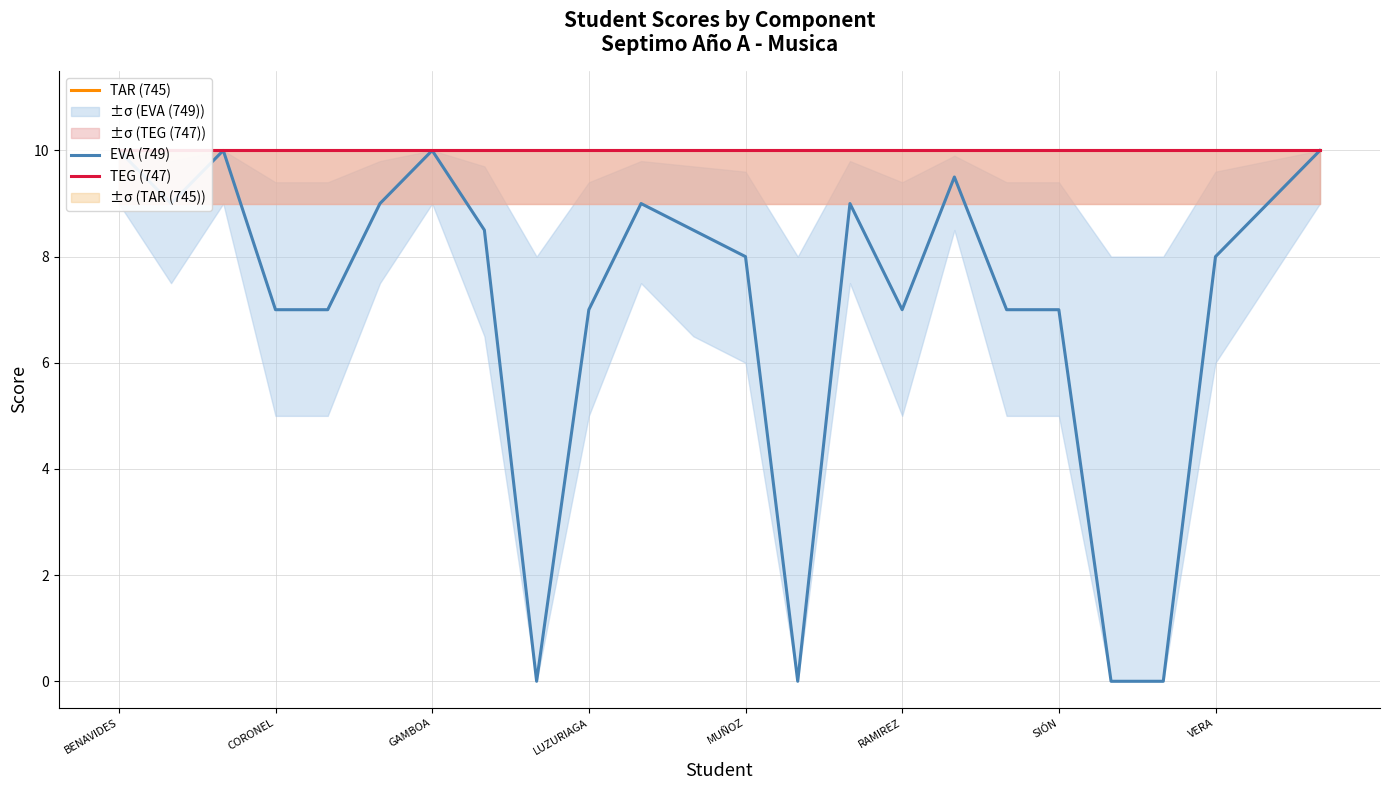

Which series has the largest total across all categories?

TAR (745)